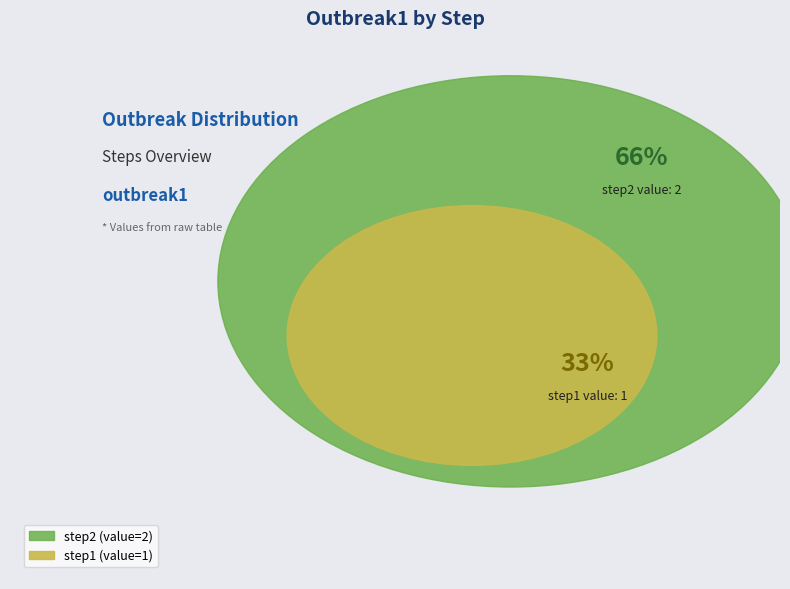

Which has a higher value, step1 or step2?

step2